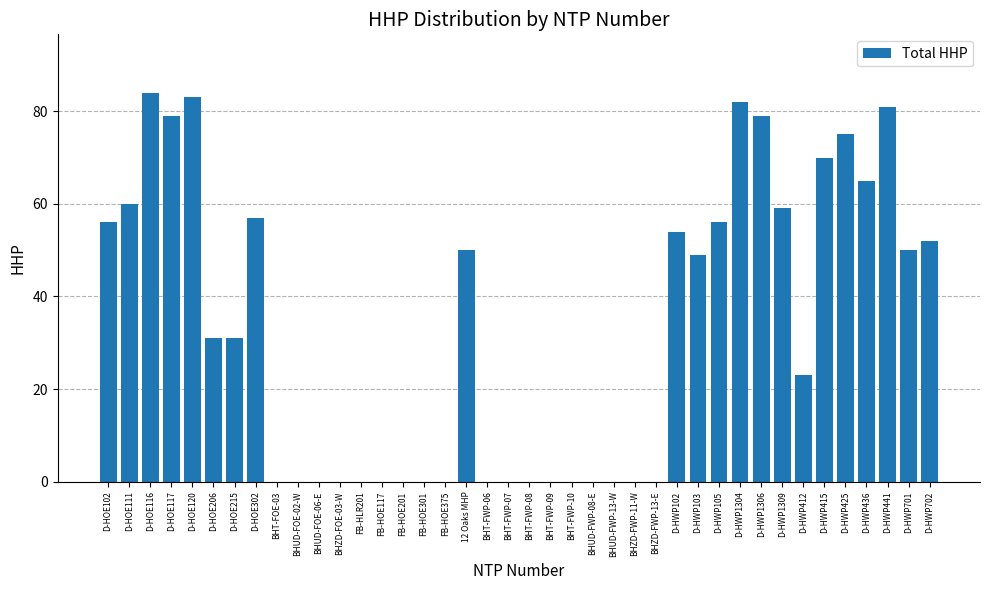

Which category has the highest value across all series?

D-HOE116